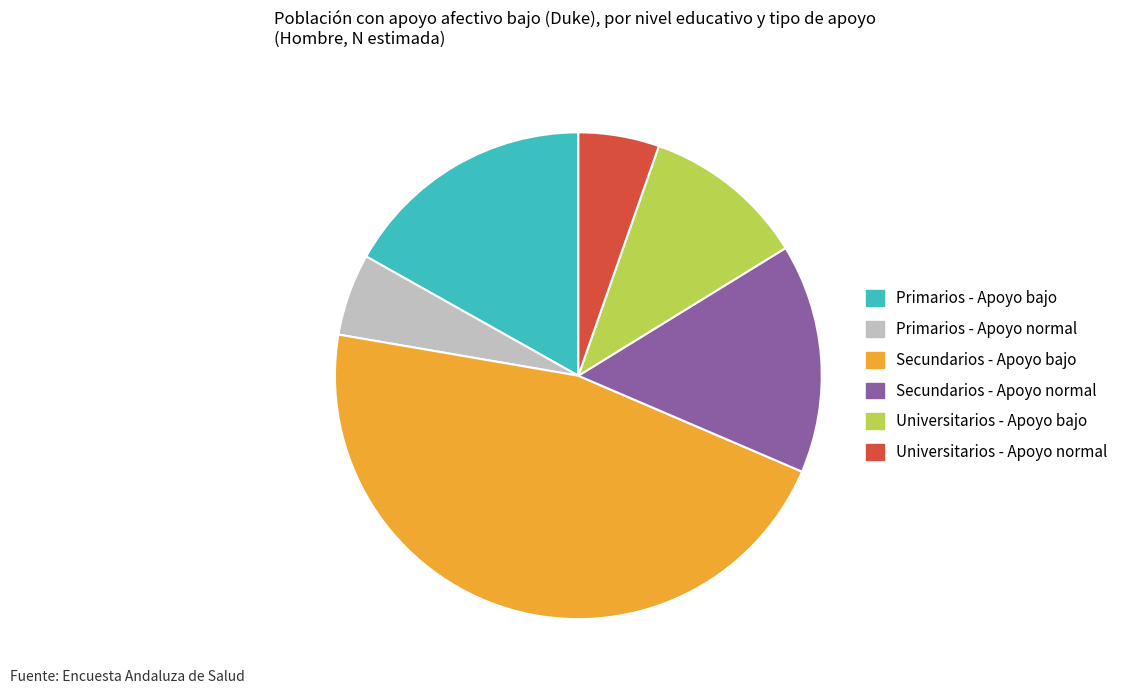

The Primarios - Apoyo normal slice represents 14% of the pie. True or false?

False